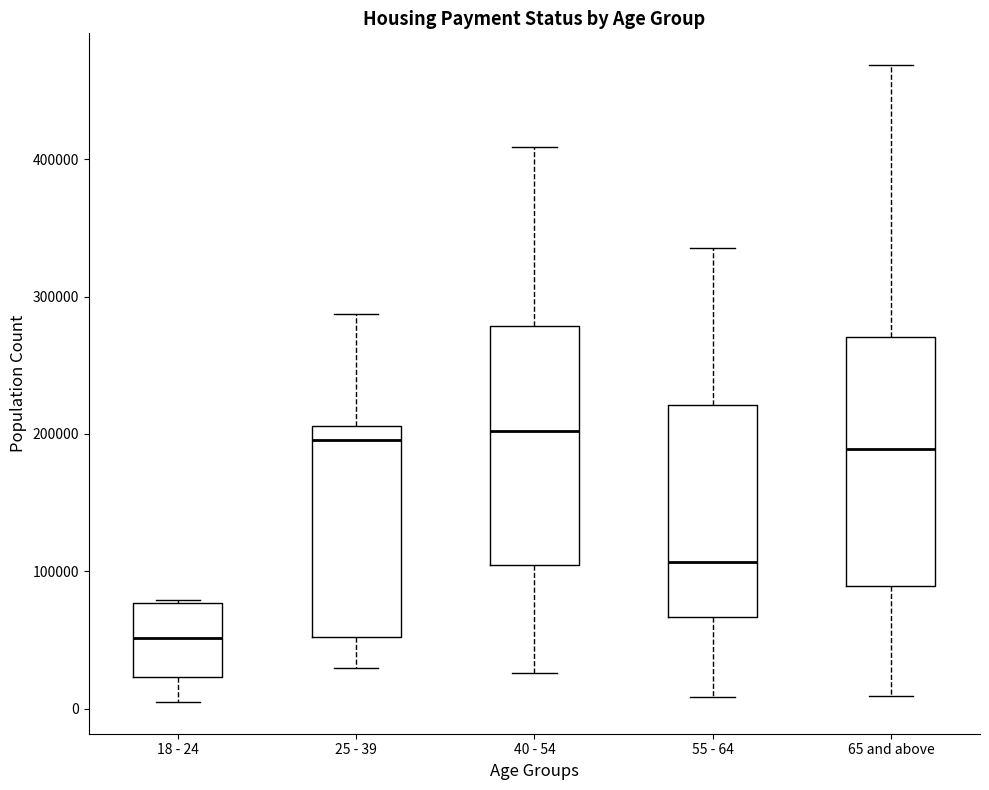

Where does the lower whisker of the box for 65 and above end on the y-axis? The values are not printed on the chart, so give them approximately, as read against the axis.

10000